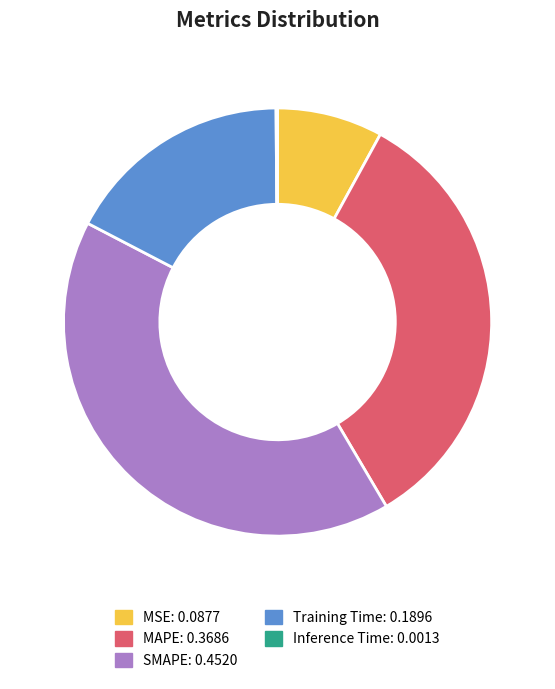

True or false: SMAPE accounts for 53% of the total.

False